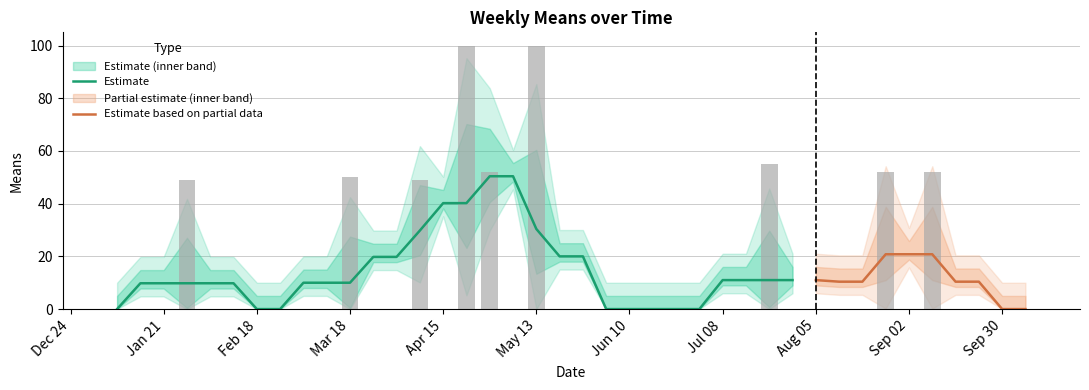

Rank the categories by value from highest to lowest.

2018-04-22, 2018-05-13, 2018-07-22, 2018-04-29, 2018-08-26, 2018-09-09, 2018-03-18, 2018-01-28, 2018-04-08, 2018-01-07, 2018-01-14, 2018-01-21, 2018-02-04, 2018-02-11, 2018-02-18, 2018-02-25, 2018-03-04, 2018-03-11, 2018-03-25, 2018-04-01, 2018-04-15, 2018-05-06, 2018-05-20, 2018-05-27, 2018-06-03, 2018-06-10, 2018-06-17, 2018-06-24, 2018-07-01, 2018-07-08, 2018-07-15, 2018-07-29, 2018-08-05, 2018-08-12, 2018-08-19, 2018-09-02, 2018-09-16, 2018-09-23, 2018-09-30, 2018-10-07